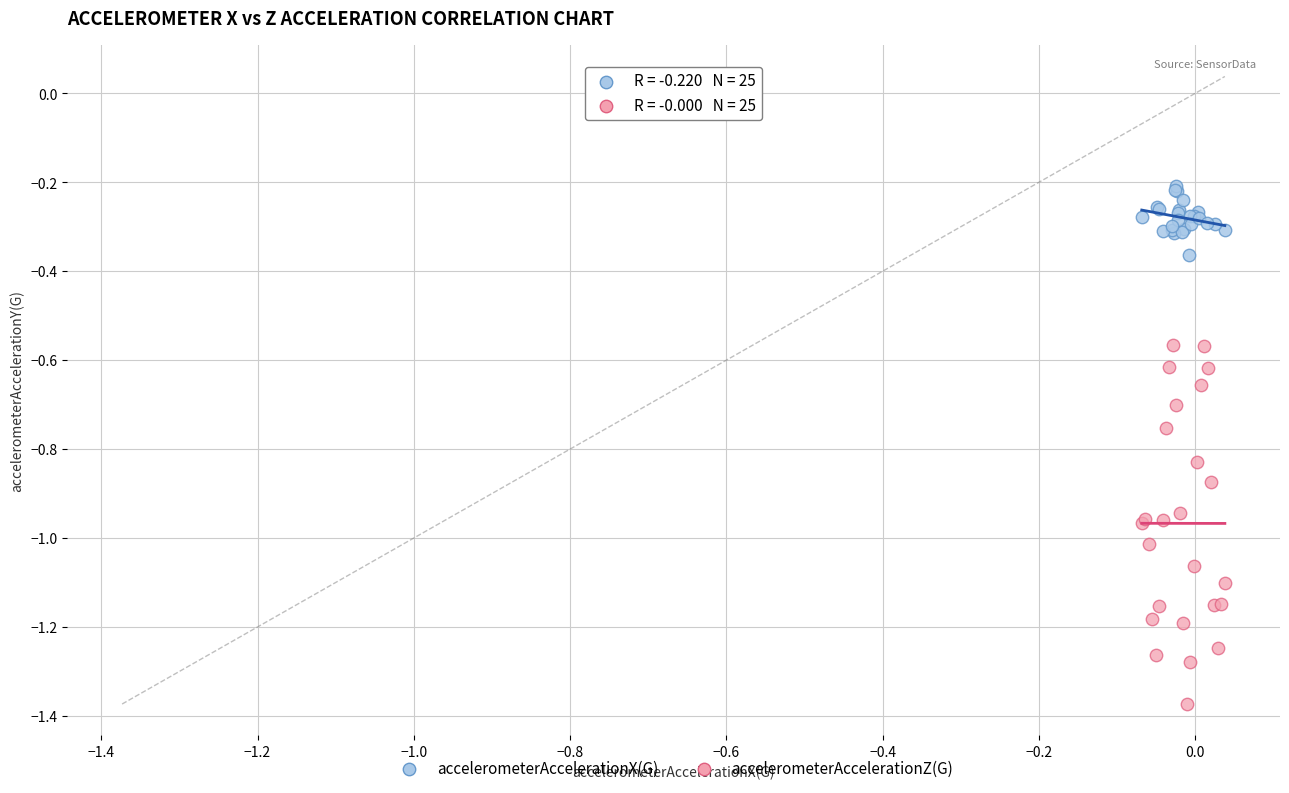

Which series has the largest Y range (max minus min)?

accelerometerAccelerationZ(G)